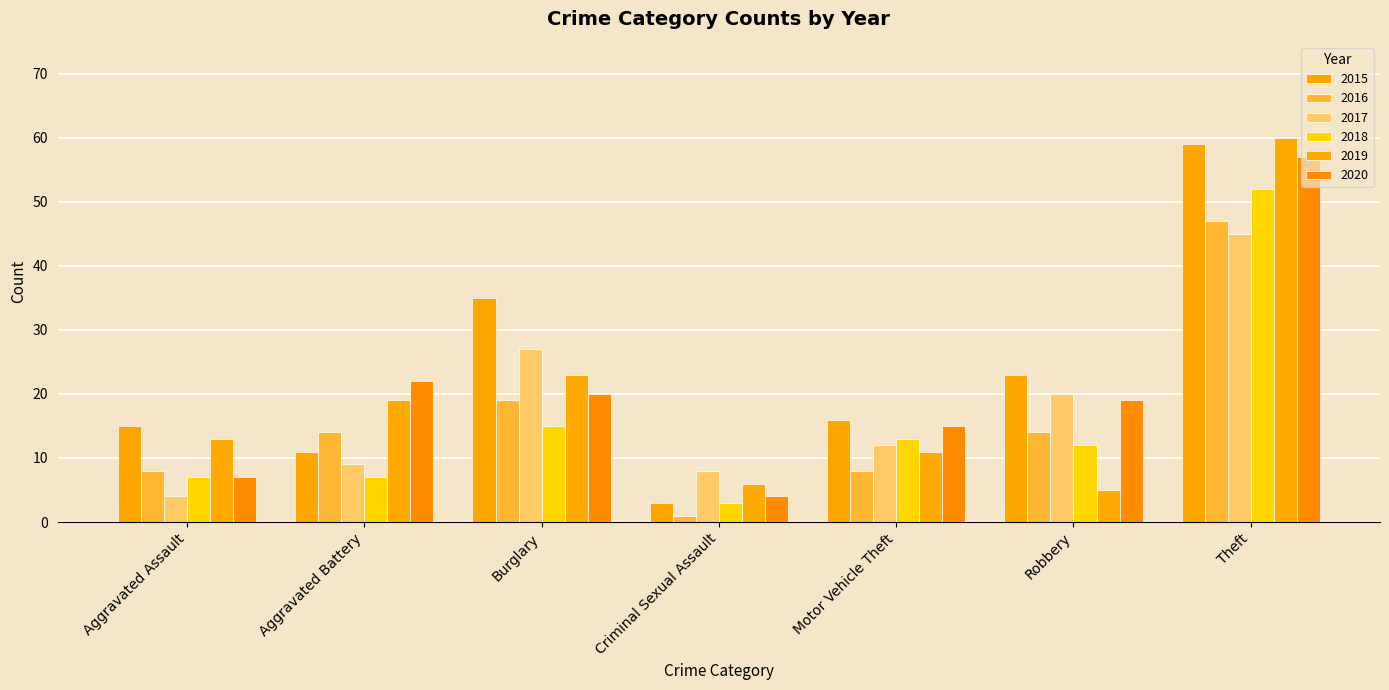

Is it true that 2020 equals 19 at Robbery?

True